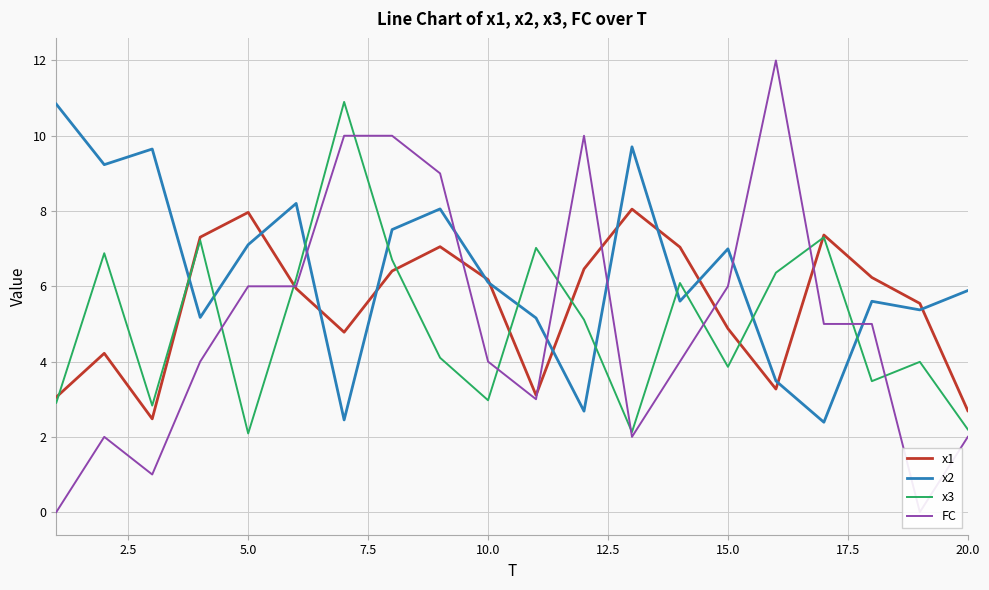

True or false: x2 has more than 2 interior local peaks.

True